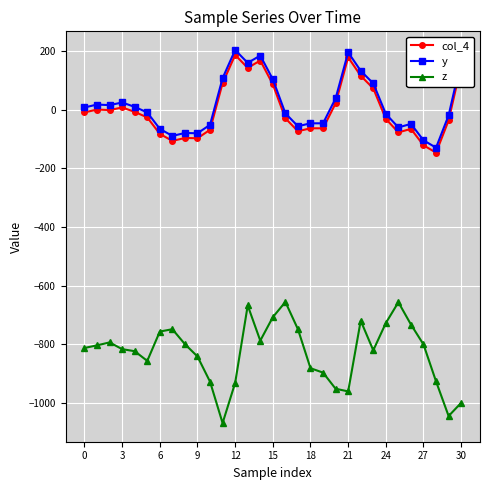

How many data points does each series have?

31